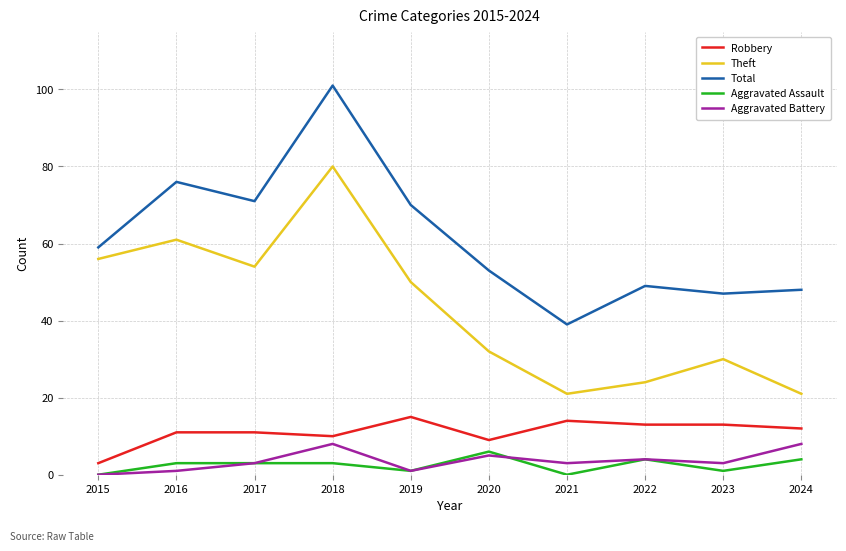

What is the difference between the highest and lowest values at 2020?

48